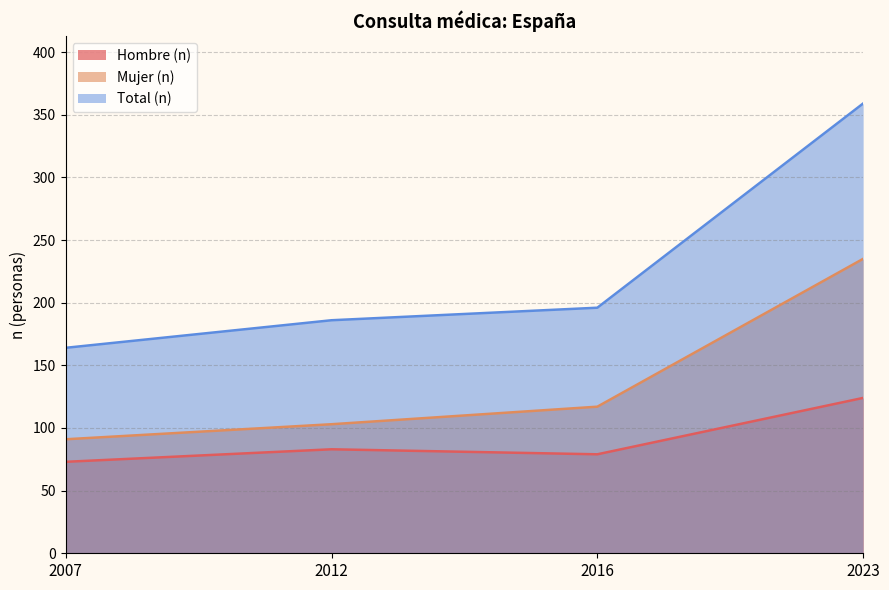

What is the sum of all Mujer (n) values?

546